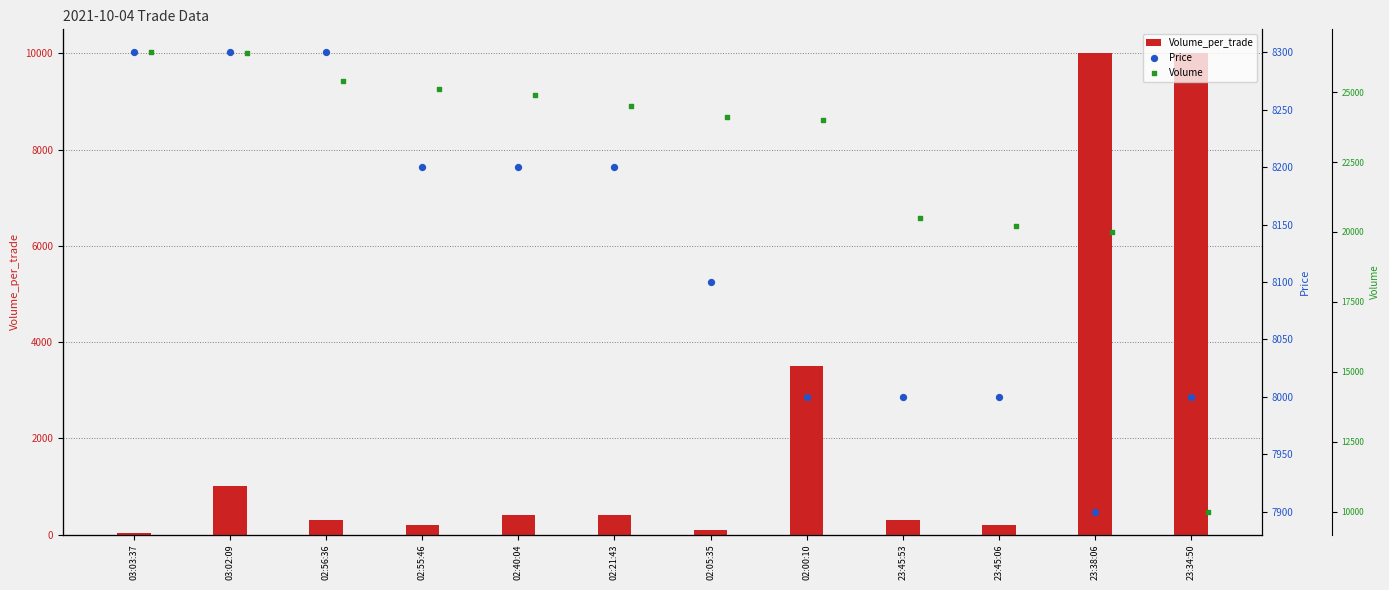

What is the total value across all series at 03:03:37?

34750